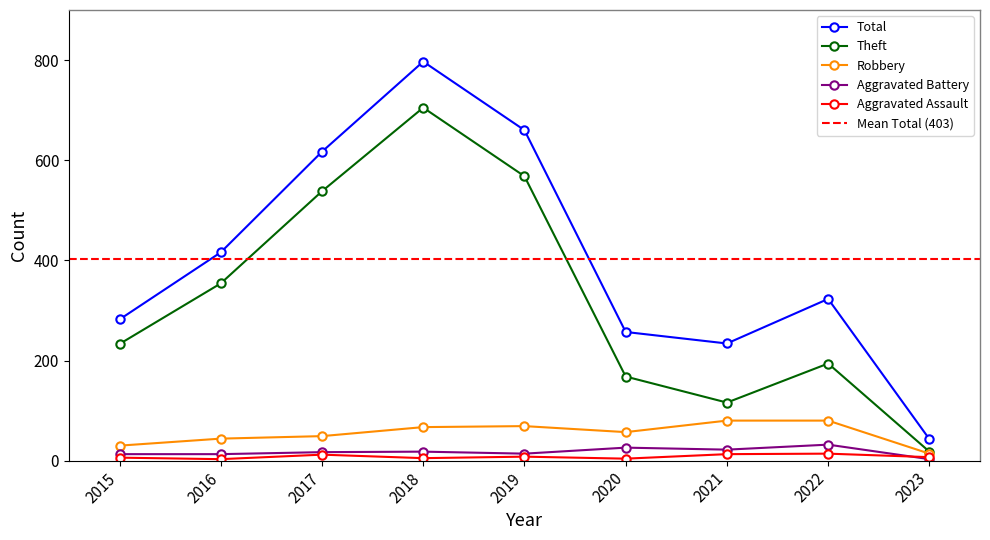

Does the chart have visible grid lines?

No